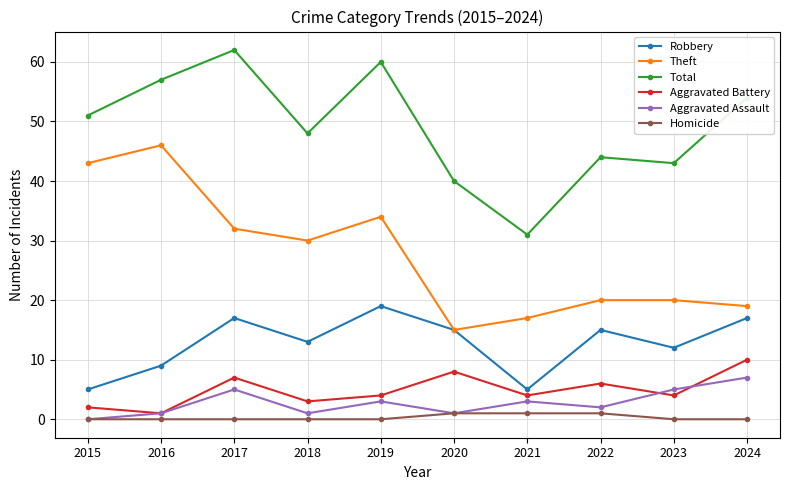

What are all the series names shown in the legend?

Robbery, Theft, Total, Aggravated Battery, Aggravated Assault, Homicide